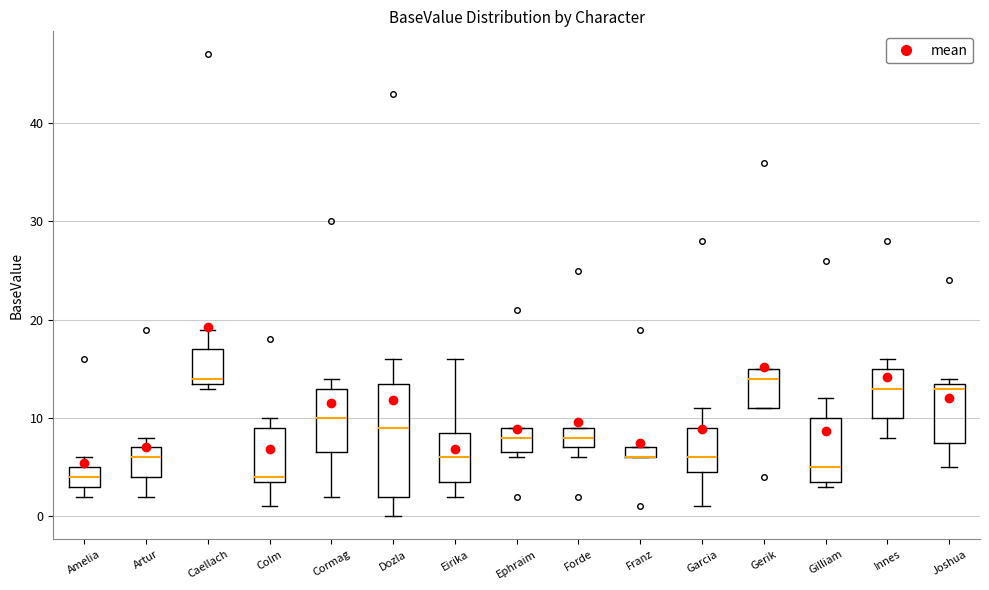

Where does the median line of the box for Innes sit on the y-axis? The values are not printed on the chart, so give them approximately, as read against the axis.

13